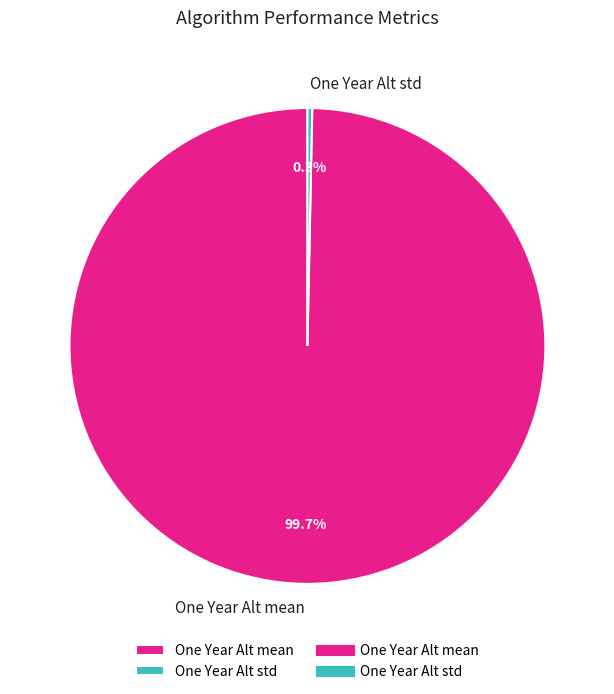

What percentage is the One Year Alt mean slice, to the nearest percent?

100%